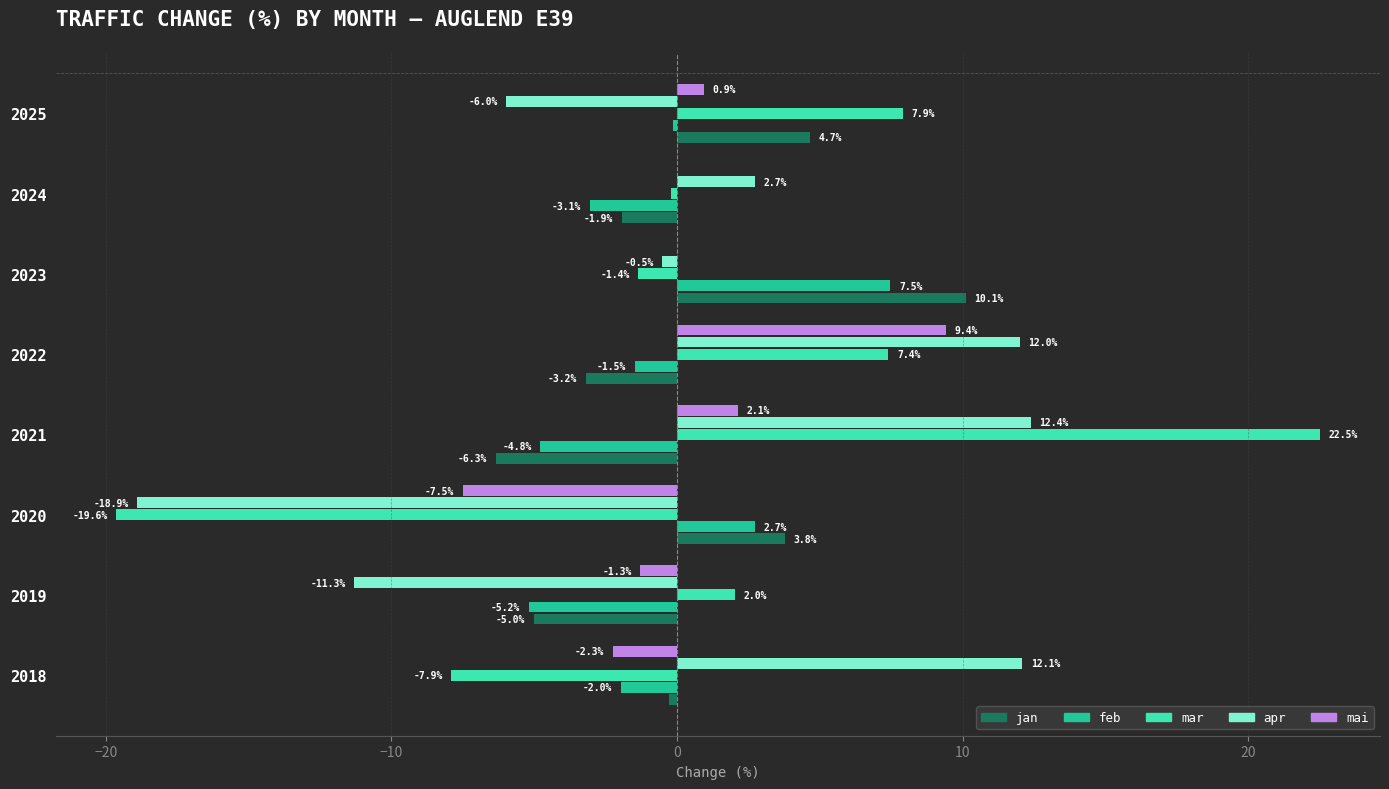

What is the sum of the mar values at 2020 and 2021?

2.9